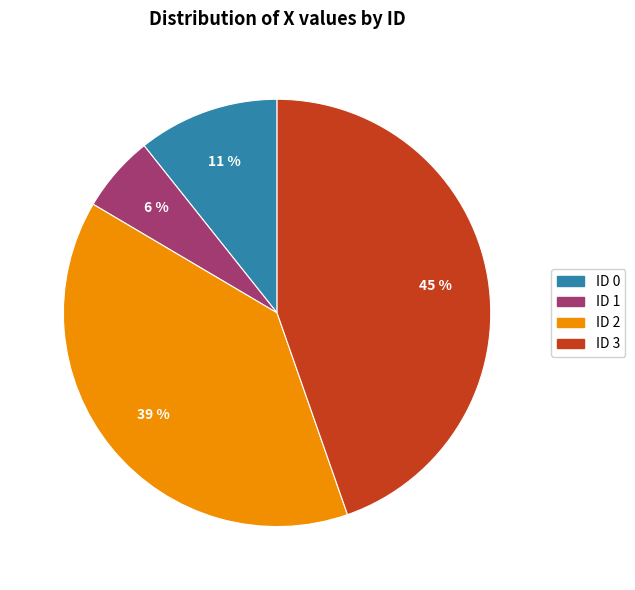

What is the ratio of the value at ID 0 to the value at ID 1?

1.8